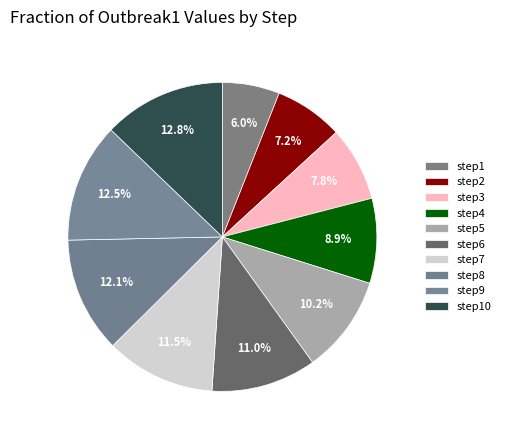

How many slices are in this pie chart?

10